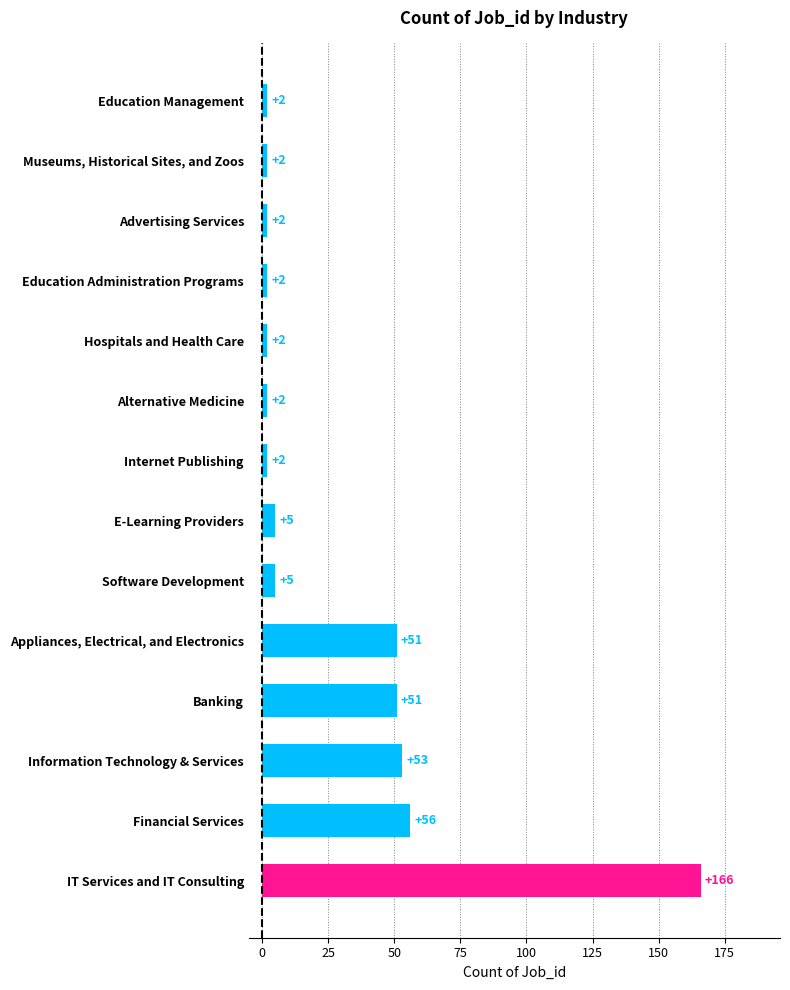

What is the average value?

29